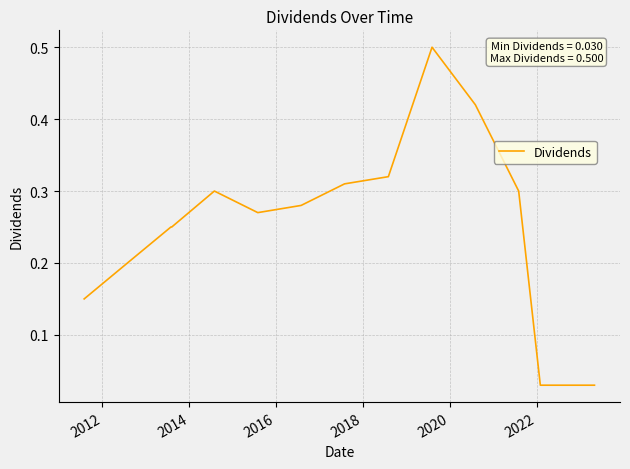

What is the greatest value displayed?

0.5